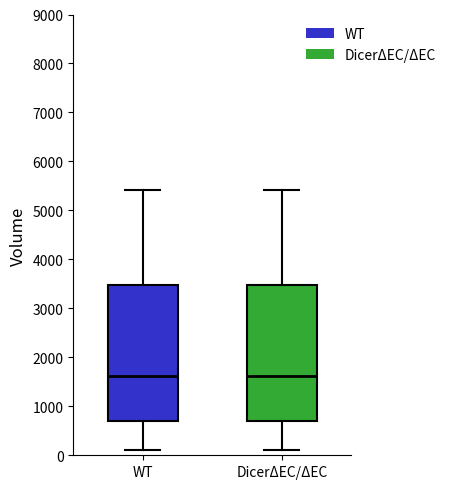

Reading left to right, read every box against the y-axis: the position of its median line, the range the box covers, and the ends of its whiskers. The values are not printed on the chart, so give them approximately, as read against the axis.

WT: median 1600, box 700 to 3500, whiskers 100 to 5400
DicerΔEC/ΔEC: median 1600, box 700 to 3500, whiskers 100 to 5400